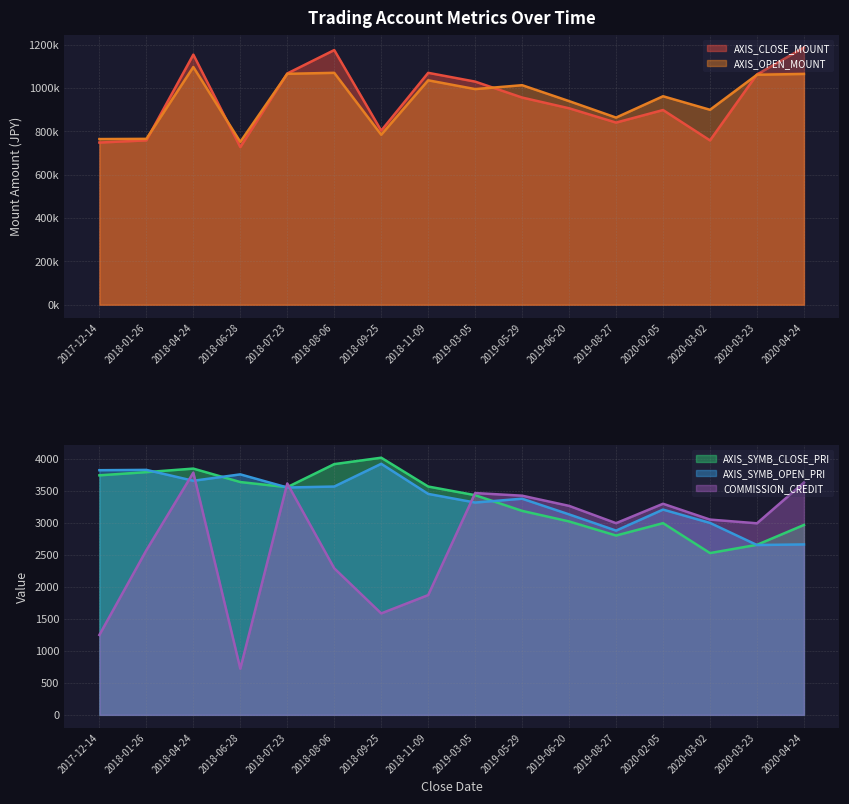

At how many categories does at least one series exceed 371536?

16